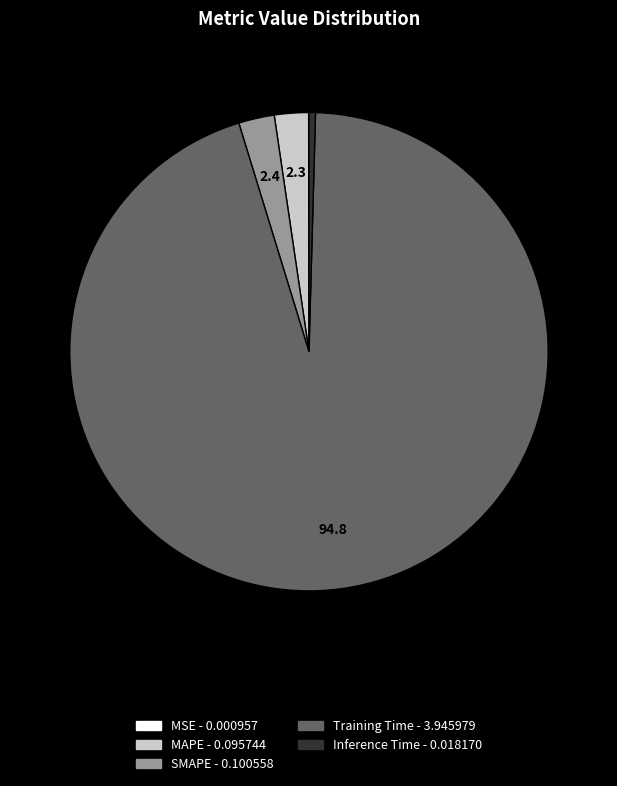

The MAPE slice represents 2% of the pie. True or false?

True